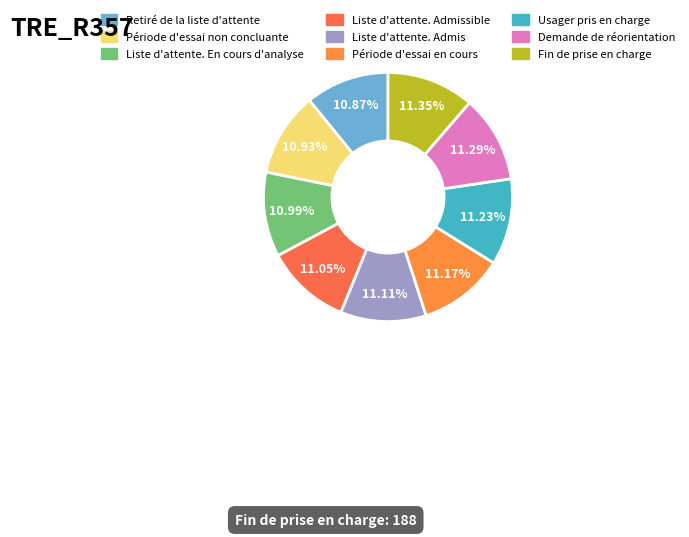

Count the number of slices in the pie.

9